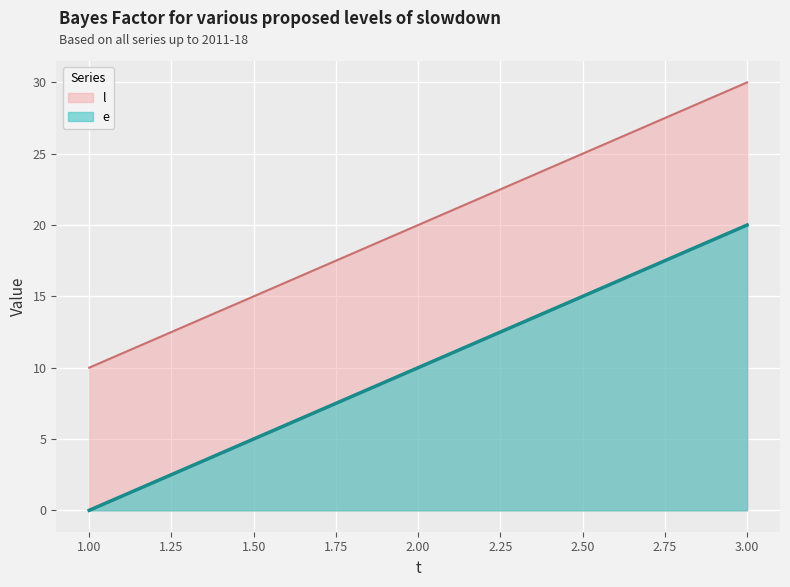

Reading left to right, what are all the values shown in this chart?

e: 1.00=0	2.00=10	3.00=20
l: 1.00=10	2.00=20	3.00=30